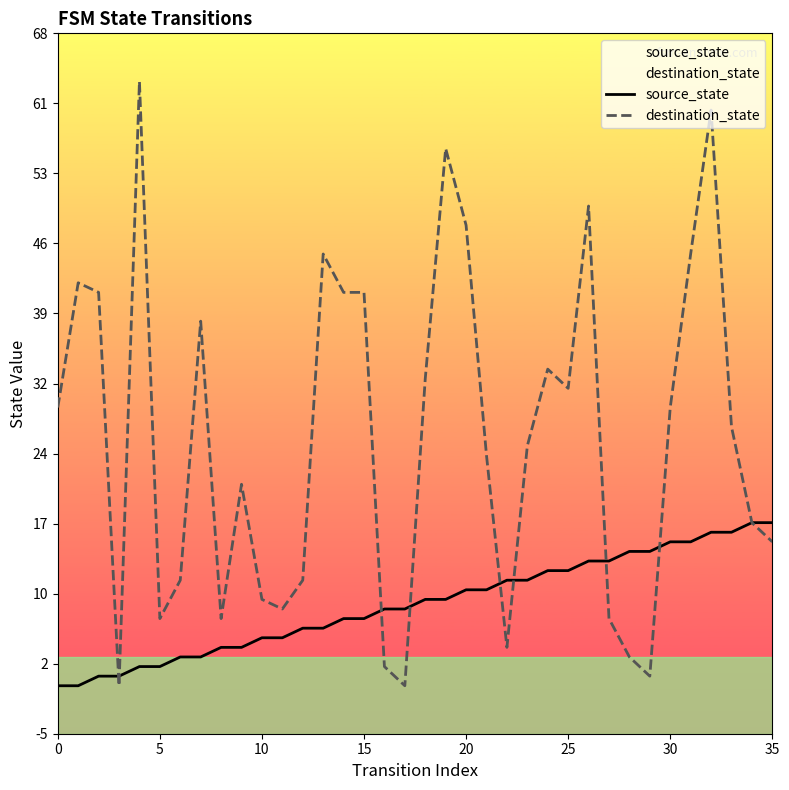

What are all the series names shown in the legend?

source_state, destination_state